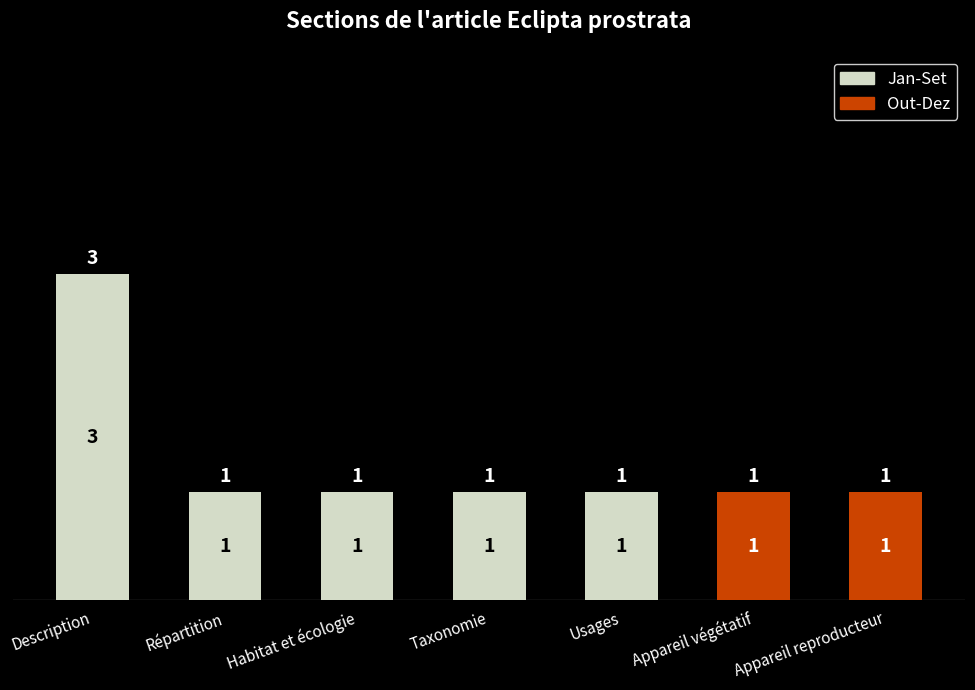

Are the bars horizontal?

No